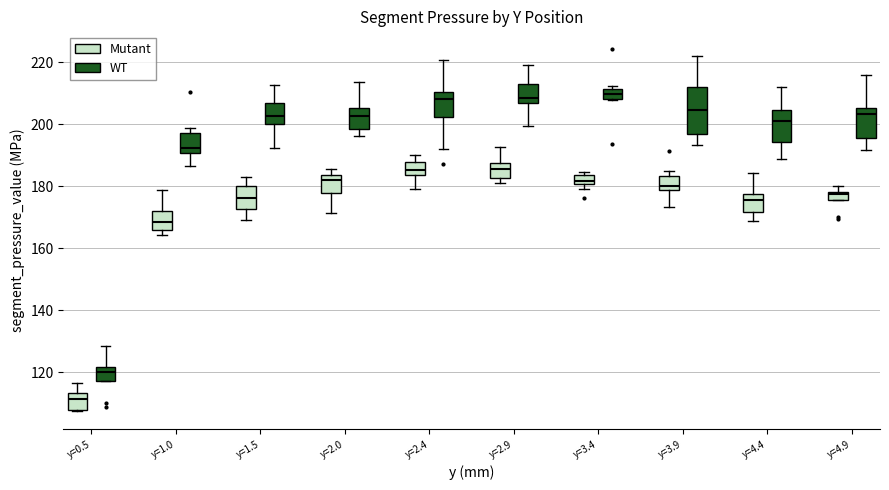

Which box is the tallest, from its lower edge to its upper edge?

y=3.9 (WT)